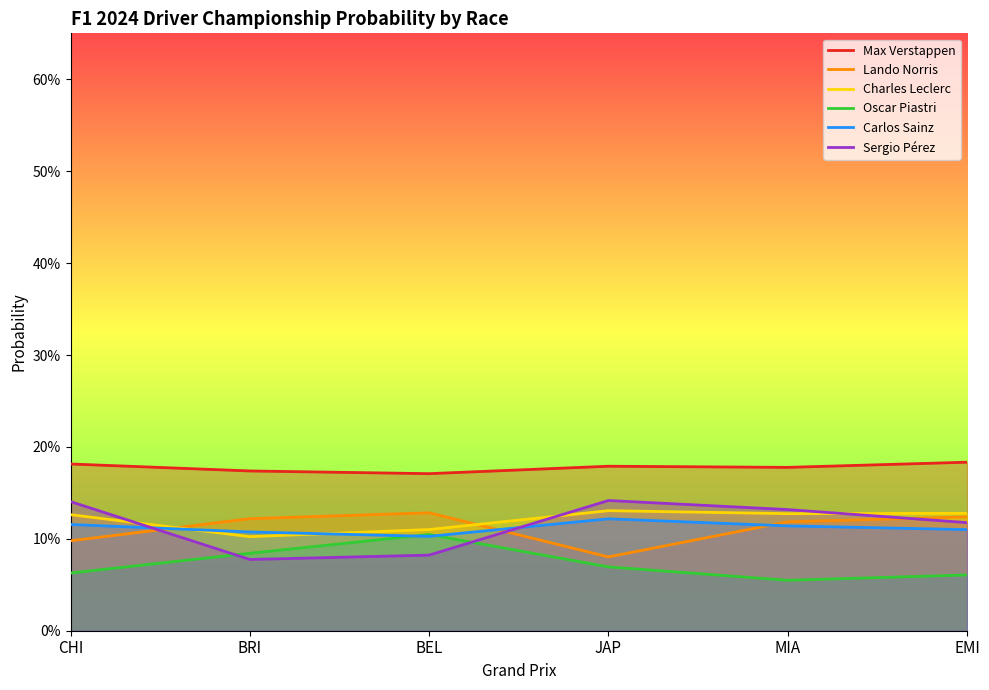

List the labels in order of Lando Norris value, largest first.

BEL, EMI, BRI, MIA, CHI, JAP